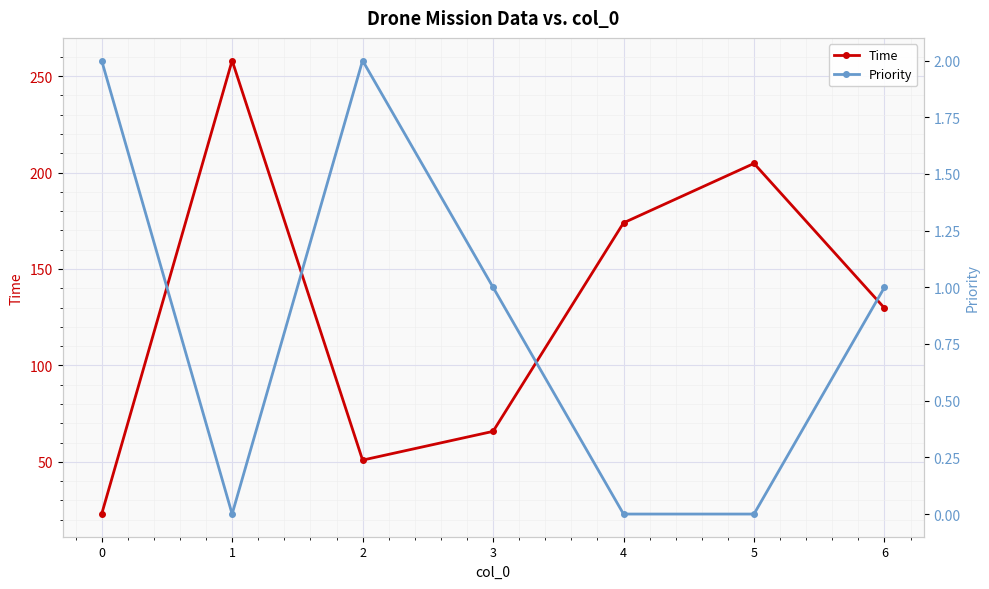

Read the Time value at 0.

22.9